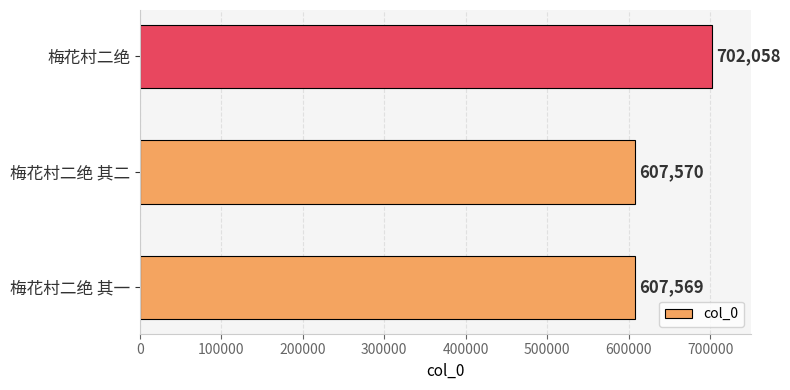

Between 梅花村二绝 and 梅花村二绝 其一, which is larger?

梅花村二绝